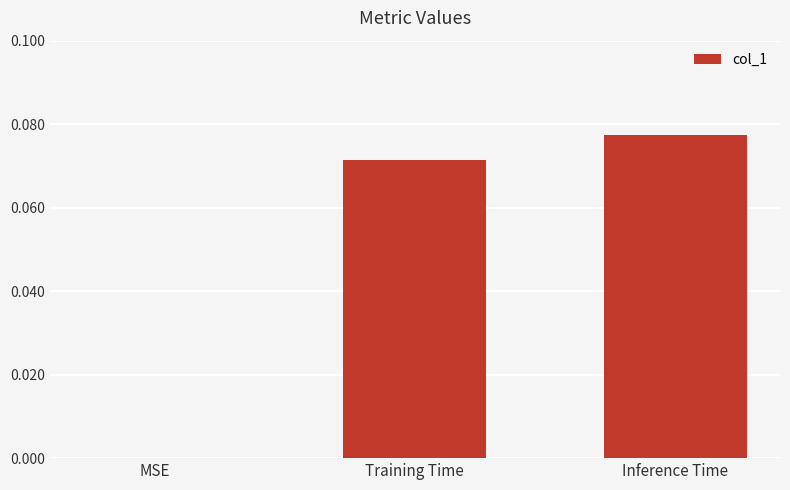

At which label is the value closest to 0?

MSE